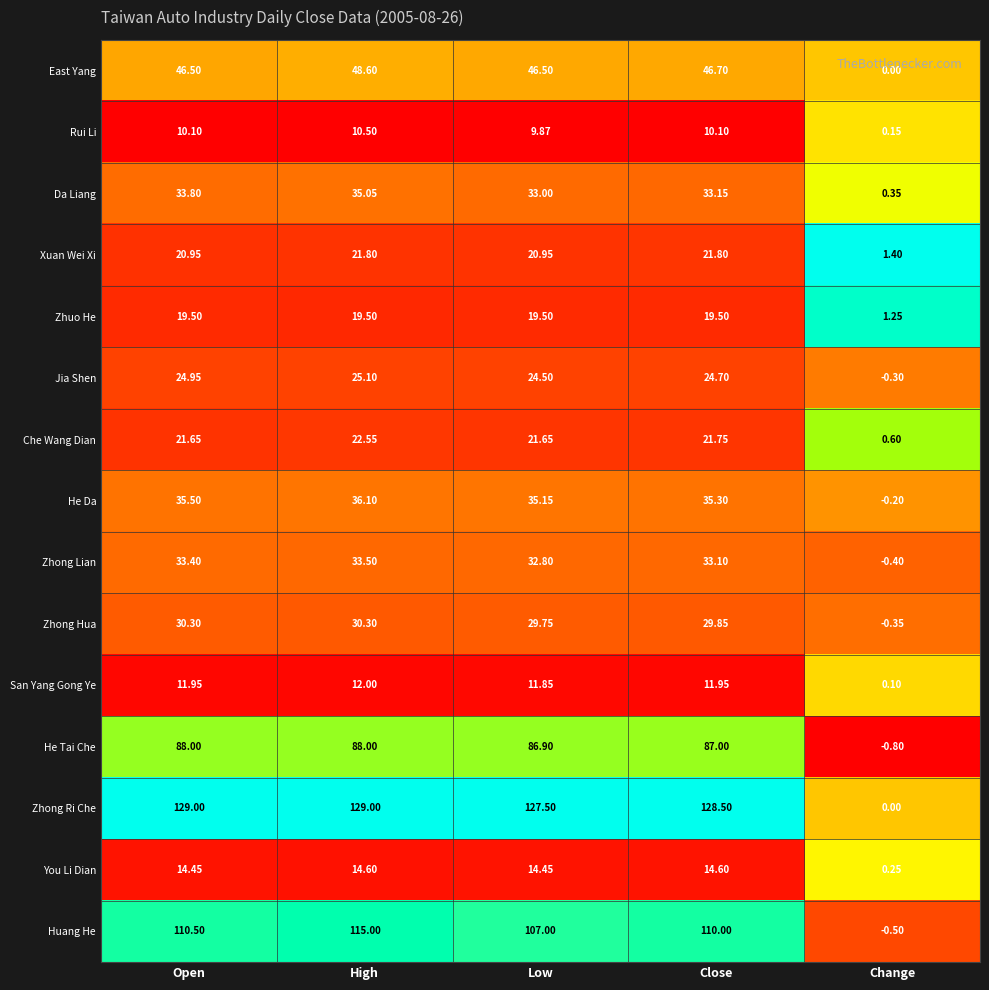

Which label corresponds to the smallest value in the chart?

Change